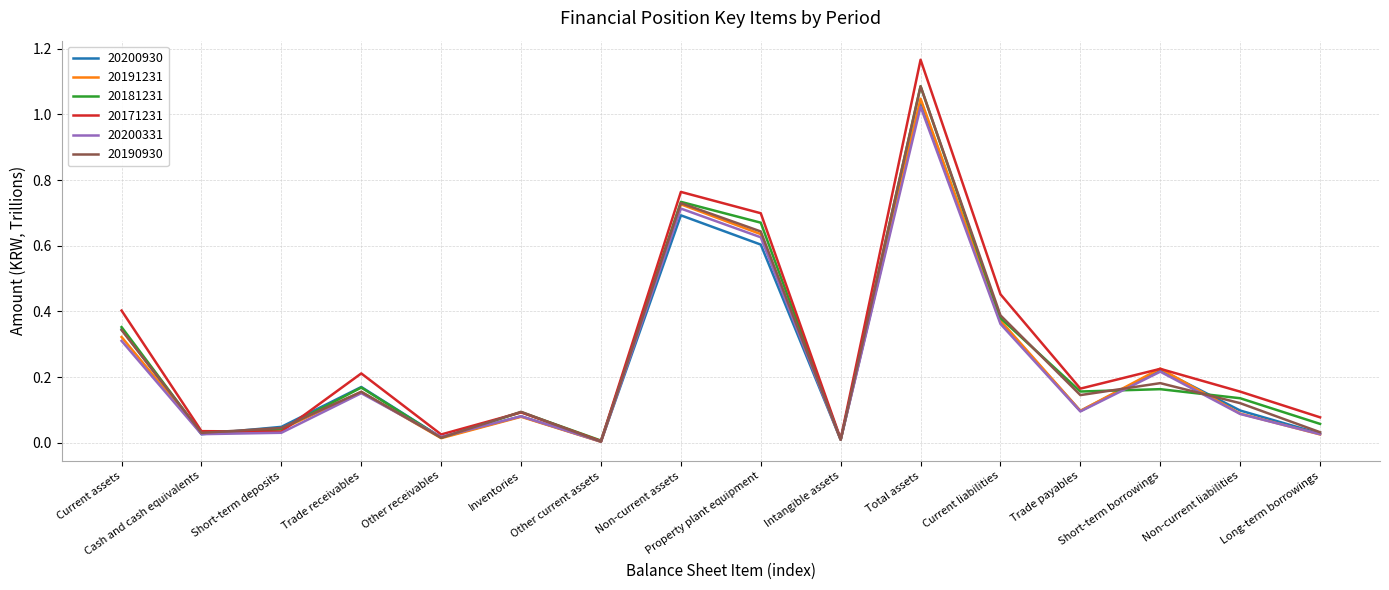

Which series has the largest range (max minus min)?

20171231